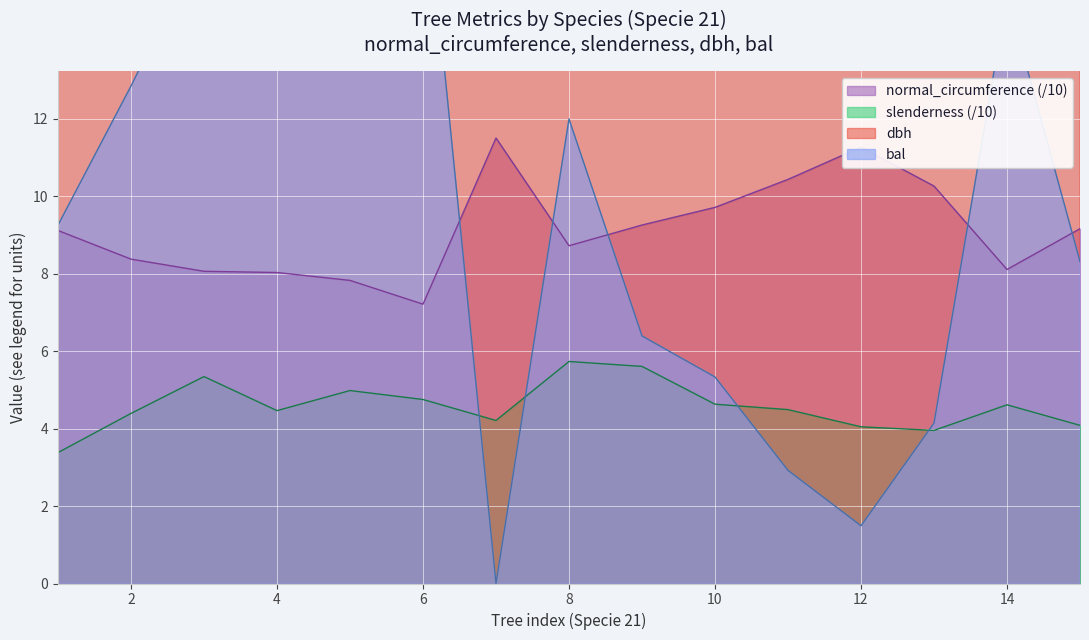

True or false: normal_circumference (/10) has a value of 8.0 at 4.

True